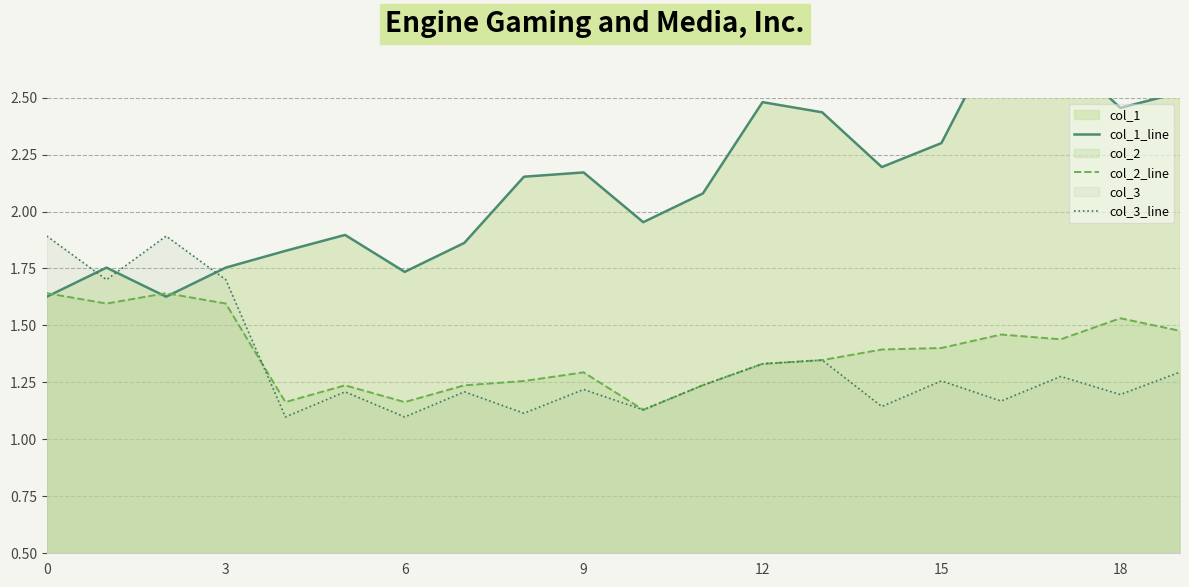

Which series changed the most between 15 and 18?

col_1_line